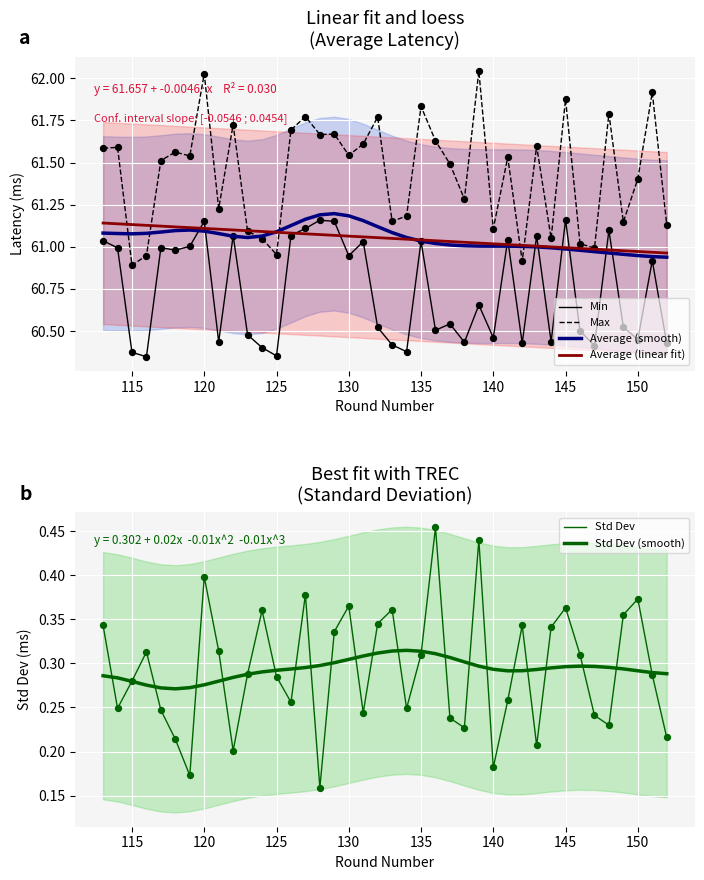

Which series reaches the maximum Y coordinate?

Max